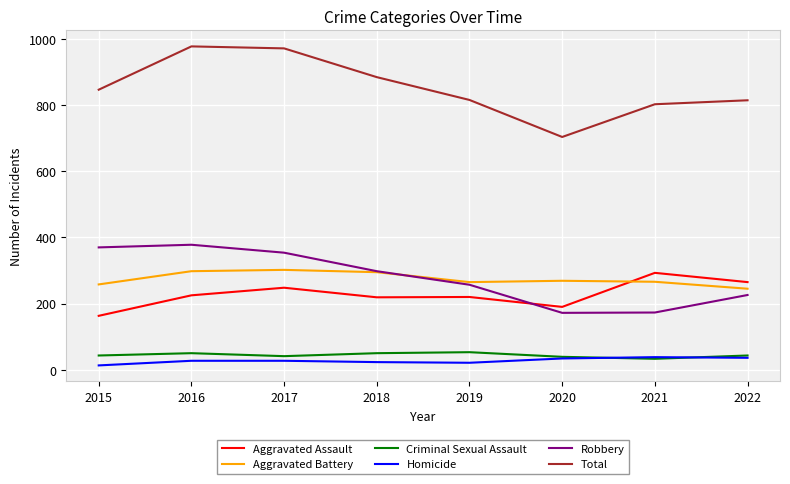

What is the average value of the Aggravated Assault series?

228